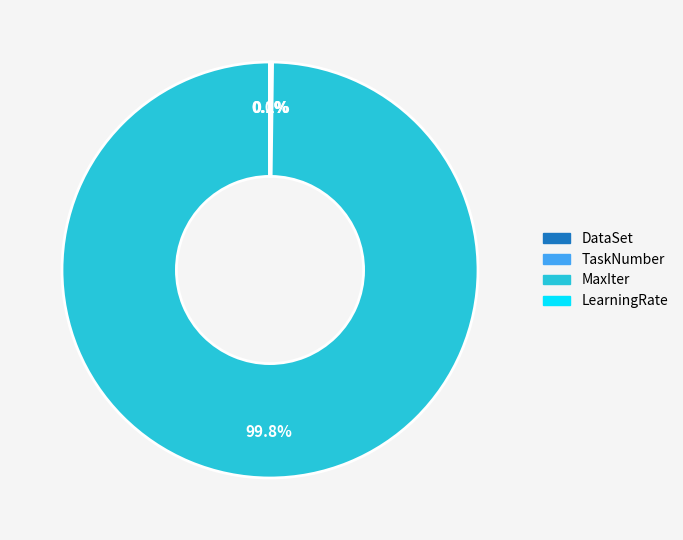

Does any single category account for the majority?

Yes